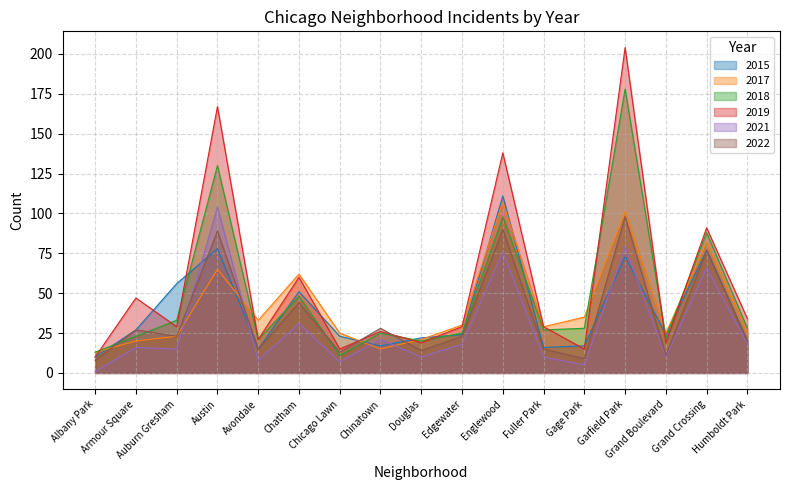

Where do 2015 and 2018 first cross each other?

Albany Park and Armour Square